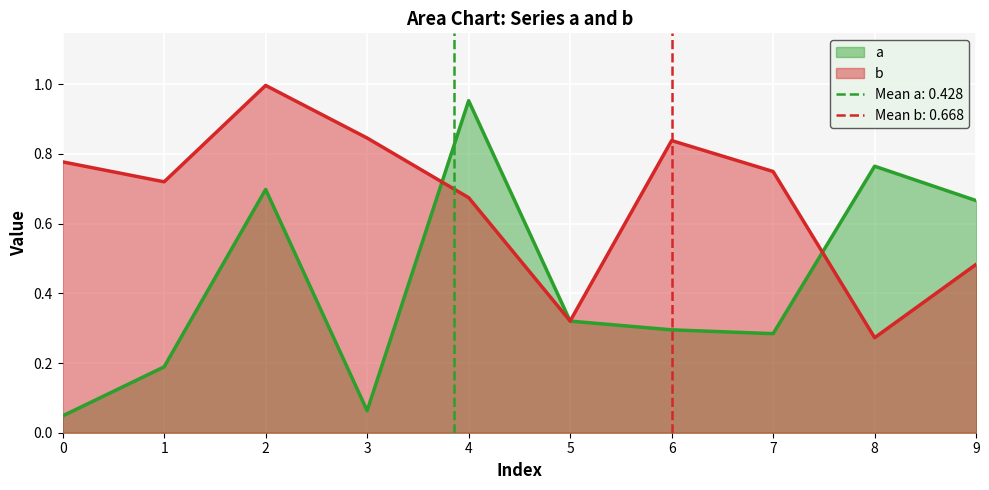

True or false: b has a value of 1.0 at 7.

False